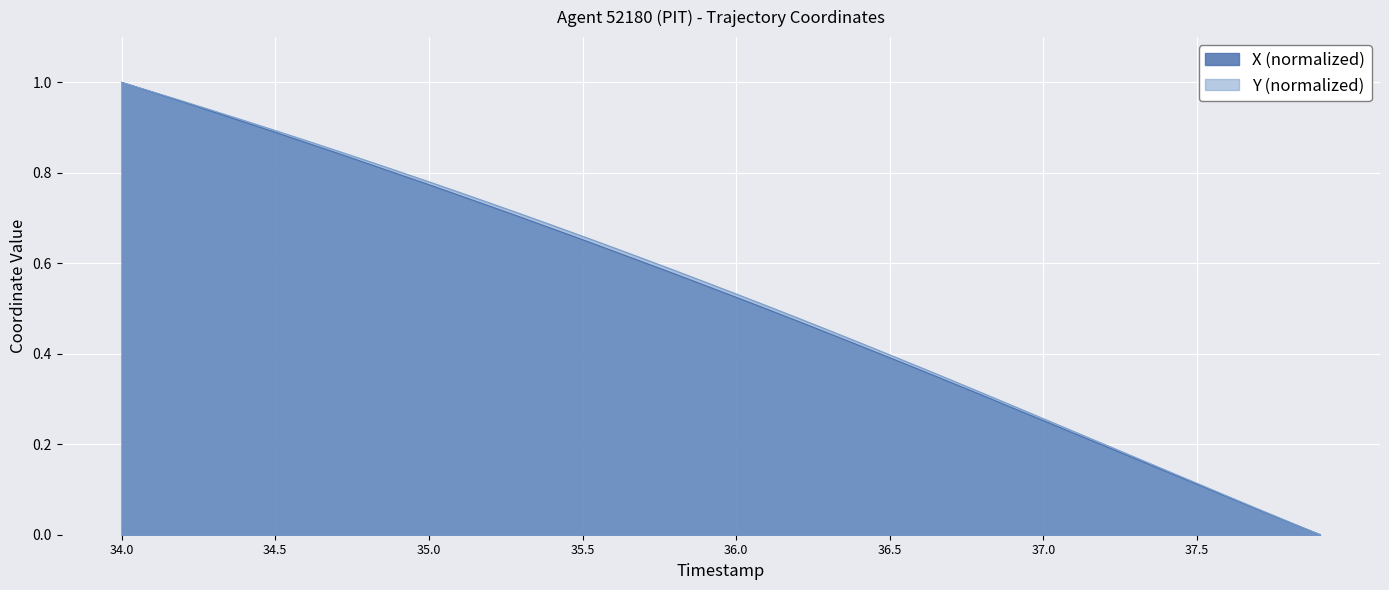

Does the chart display data point markers on the line(s)?

No